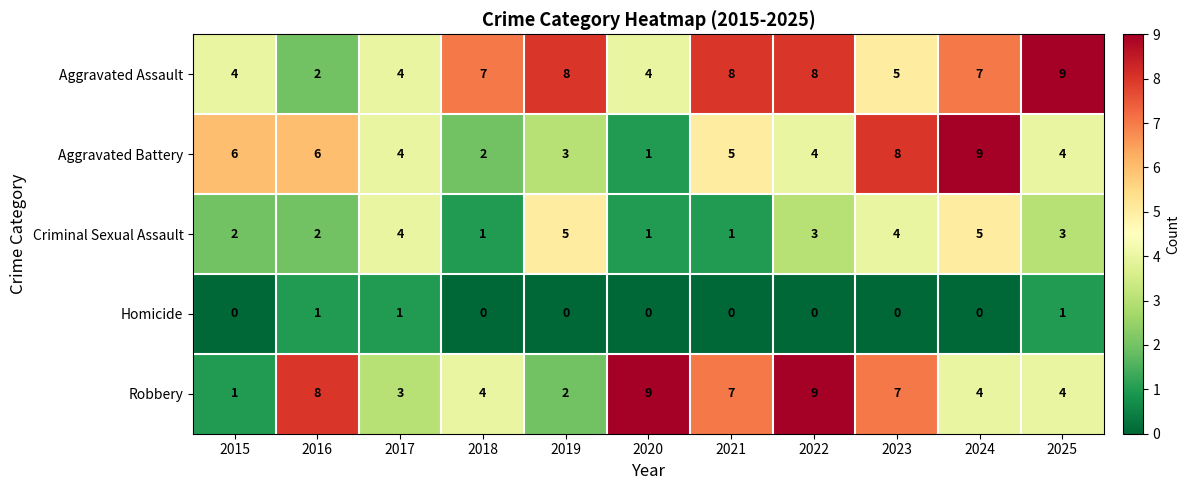

What is the maximum value shown in the chart?

9